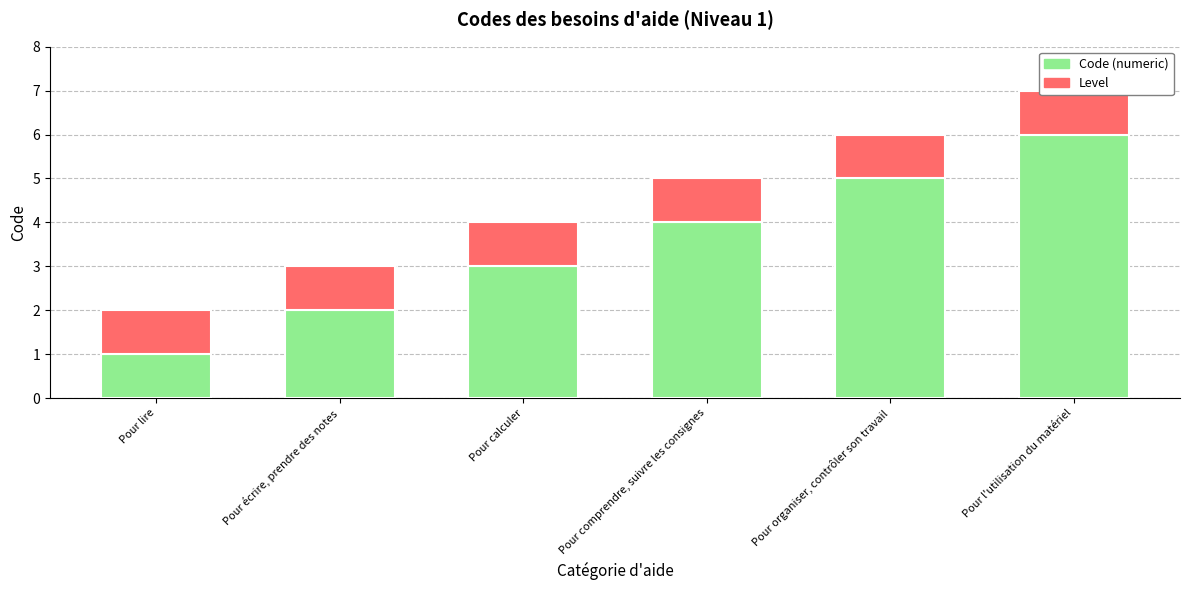

What is the value of the Level bar at the 6th from the left?

1